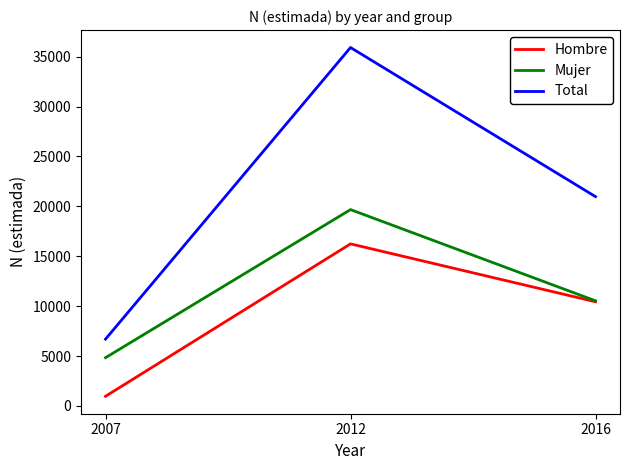

How many categories are shown in the chart?

3